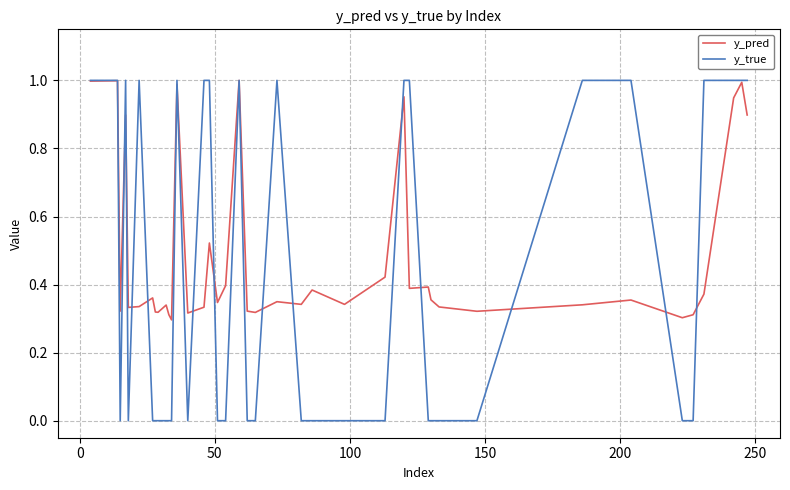

Which series has the largest range (max minus min)?

y_true